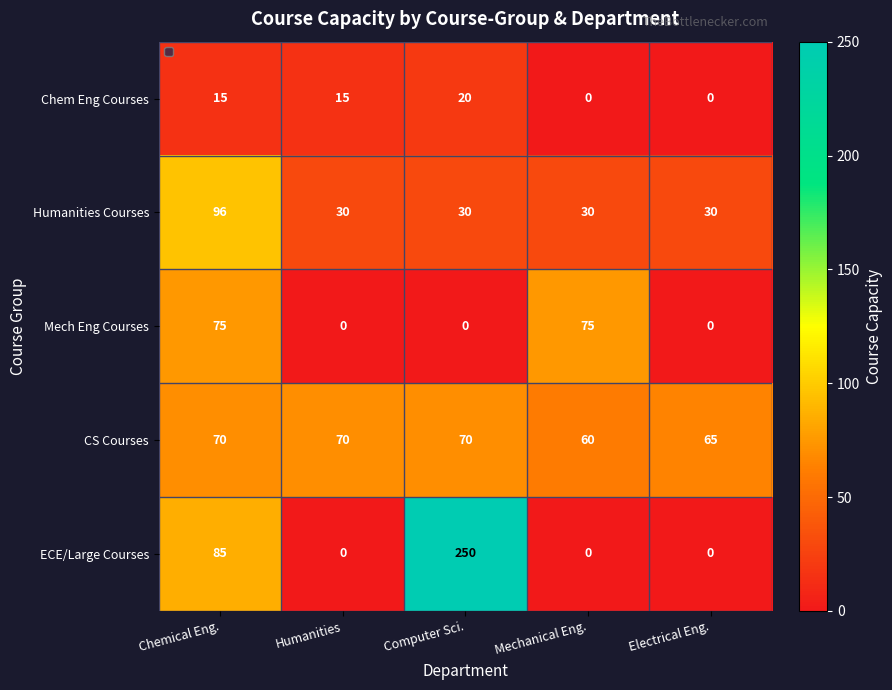

Reading left to right, extract all data points from this chart.

Chem Eng Courses: Chemical Eng.=15	Humanities=15	Computer Sci.=20	Mechanical Eng.=0	Electrical Eng.=0
Humanities Courses: Chemical Eng.=96	Humanities=30	Computer Sci.=30	Mechanical Eng.=30	Electrical Eng.=30
Mech Eng Courses: Chemical Eng.=75	Humanities=0	Computer Sci.=0	Mechanical Eng.=75	Electrical Eng.=0
CS Courses: Chemical Eng.=70	Humanities=70	Computer Sci.=70	Mechanical Eng.=60	Electrical Eng.=65
ECE/Large Courses: Chemical Eng.=85	Humanities=0	Computer Sci.=250	Mechanical Eng.=0	Electrical Eng.=0